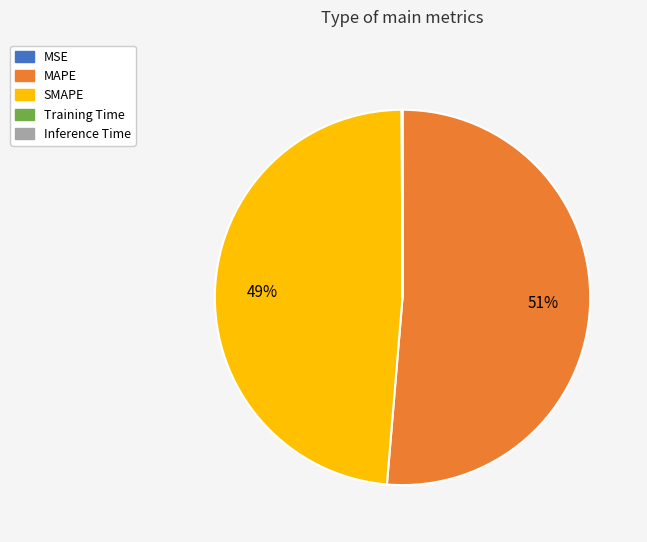

To the nearest percent, what is the difference between the largest and smallest slice percentages?

51%